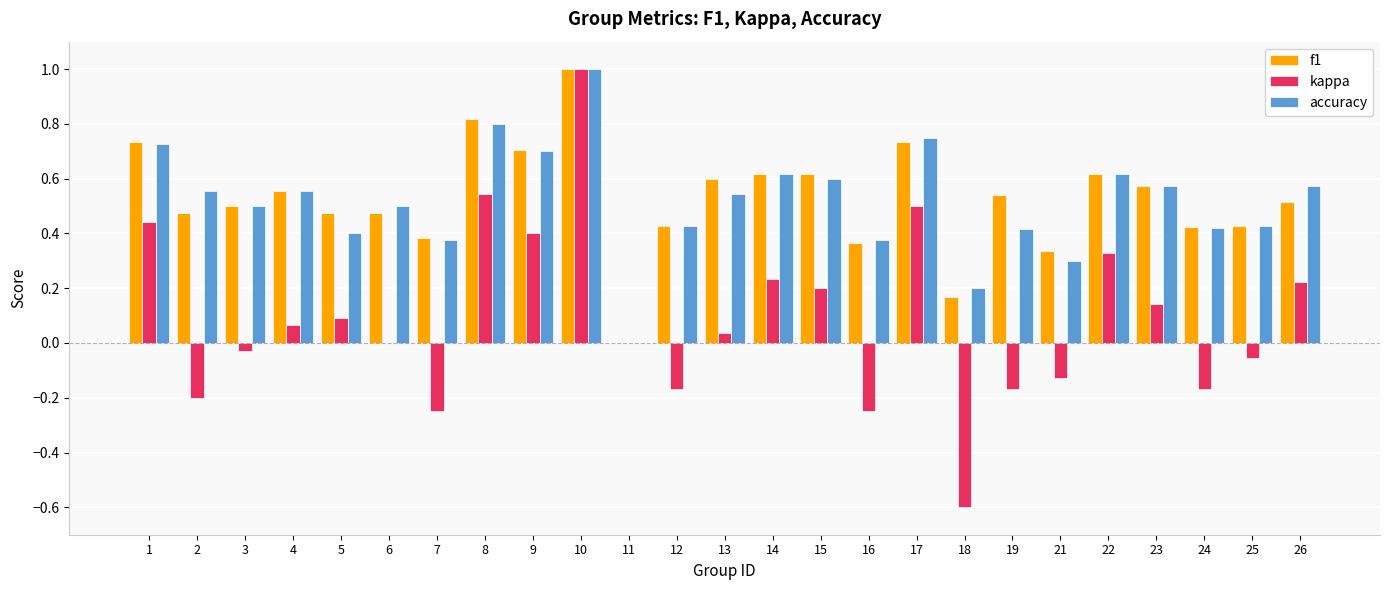

What is the sum of the accuracy values at 19 and 23?

1.0